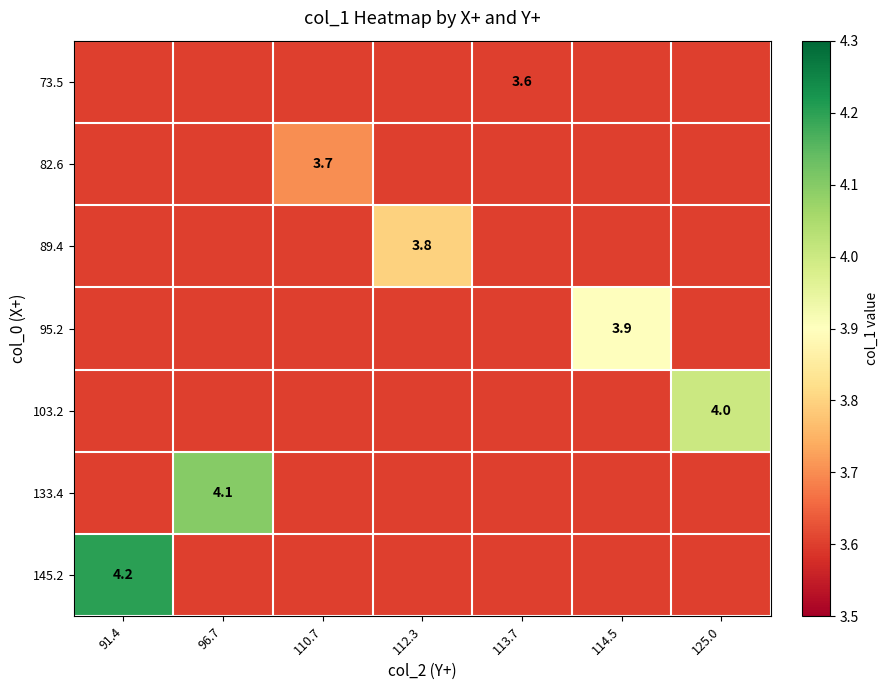

The value of 82.6 at 110.7 is 6.1. True or false?

False